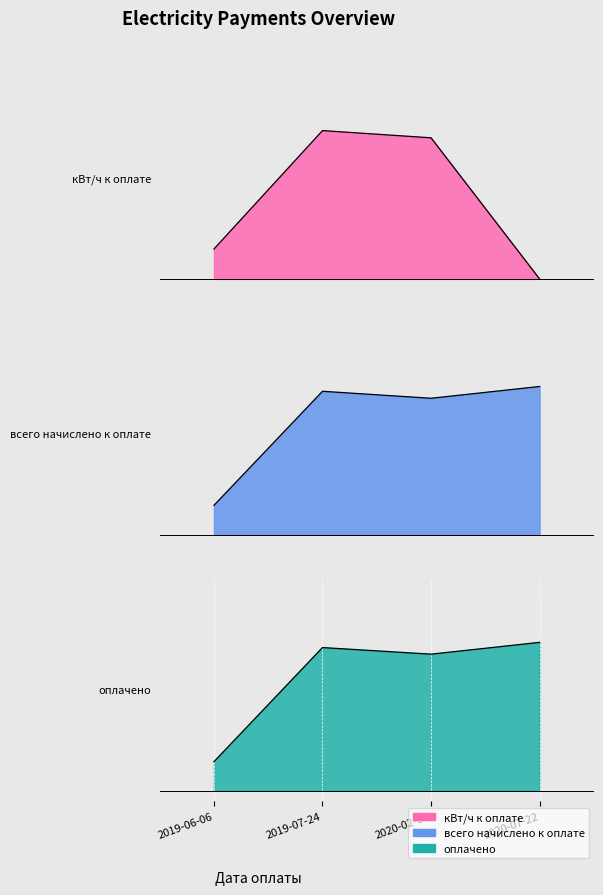

What is the difference between the maximum and minimum values in the кВт/ч к оплате series?

0.7